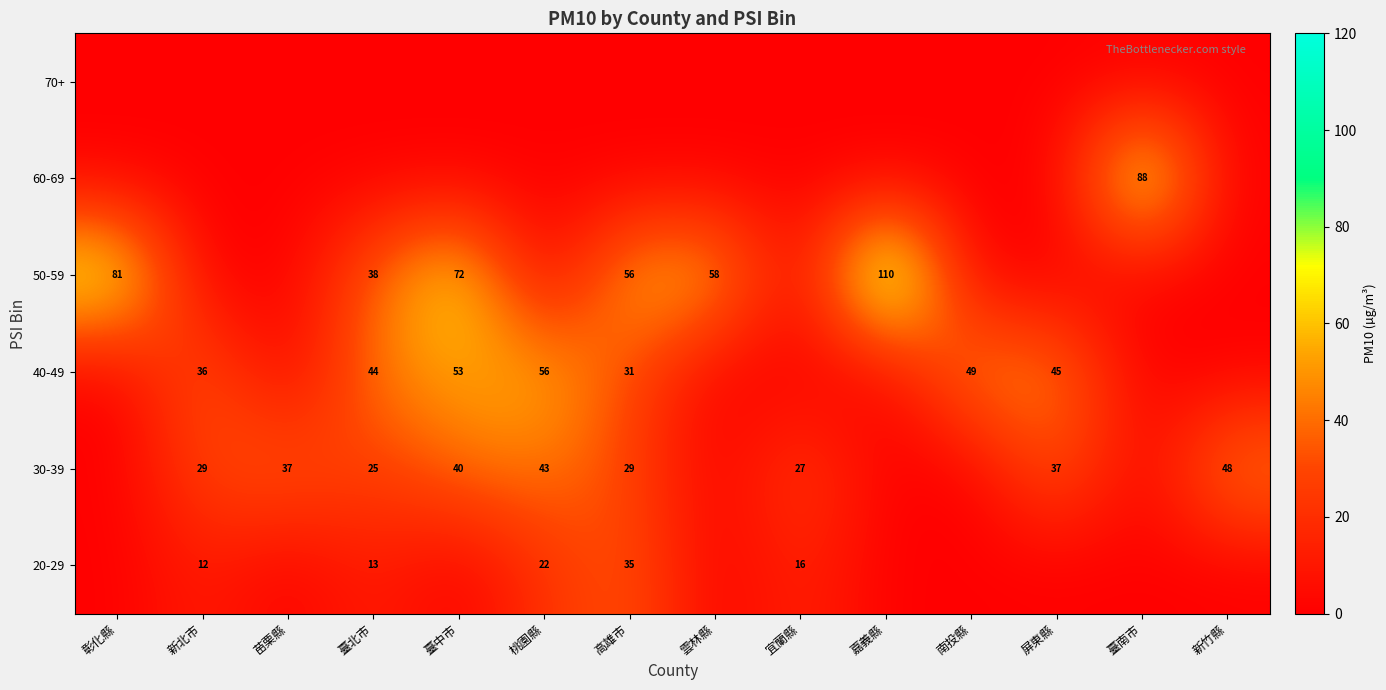

The 50-59 series shows 31 at 彰化縣. True or false?

False